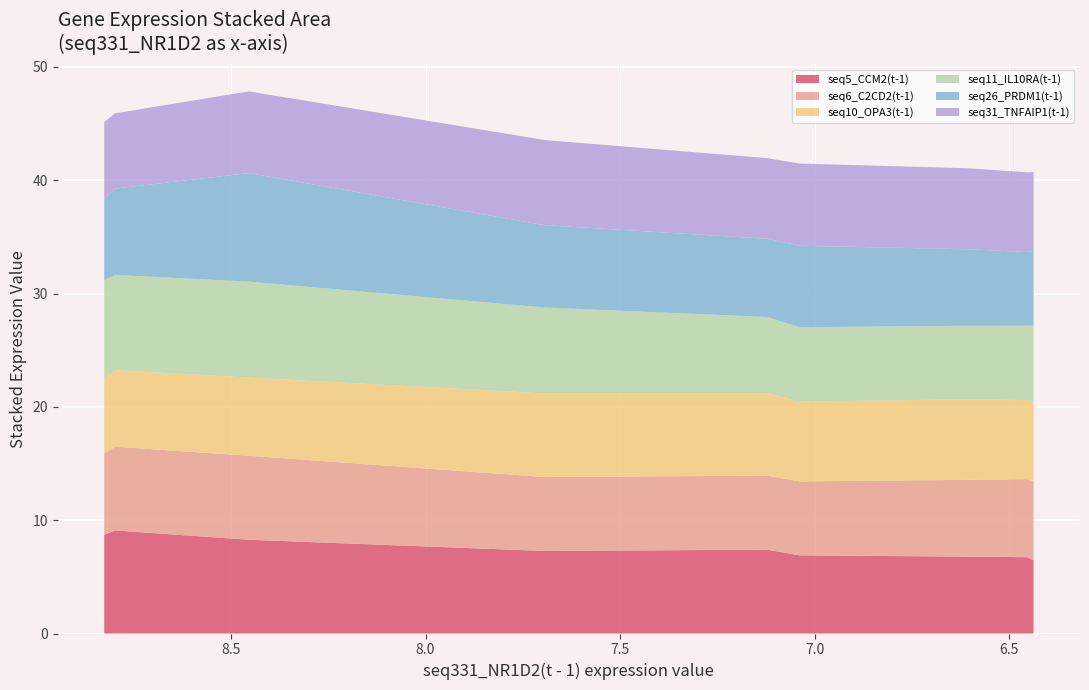

Reading left to right, extract all data points from this chart.

seq5_CCM2(t-1): 0=8.7	1=9.1	2=8.3	3=7.3	4=7.4	5=6.9	6=6.8	7=6.7	8=6.5
seq6_C2CD2(t-1): 0=7.2	1=7.4	2=7.4	3=6.5	4=6.5	5=6.5	6=6.8	7=6.9	8=7.0
seq10_OPA3(t-1): 0=6.6	1=6.8	2=6.9	3=7.4	4=7.3	5=7.0	6=7.1	7=7.0	8=7.1
seq11_IL10RA(t-1): 0=8.7	1=8.4	2=8.5	3=7.6	4=6.7	5=6.6	6=6.5	7=6.6	8=6.7
seq26_PRDM1(t-1): 0=7.2	1=7.6	2=9.6	3=7.3	4=6.9	5=7.2	6=6.7	7=6.5	8=6.6
seq31_TNFAIP1(t-1): 0=6.8	1=6.6	2=7.2	3=7.5	4=7.1	5=7.3	6=7.1	7=7.0	8=6.9